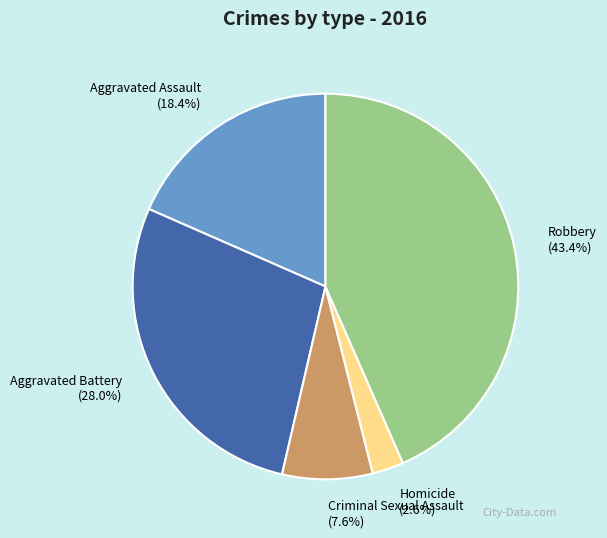

What percentage is NOT represented by Robbery?

56.6%